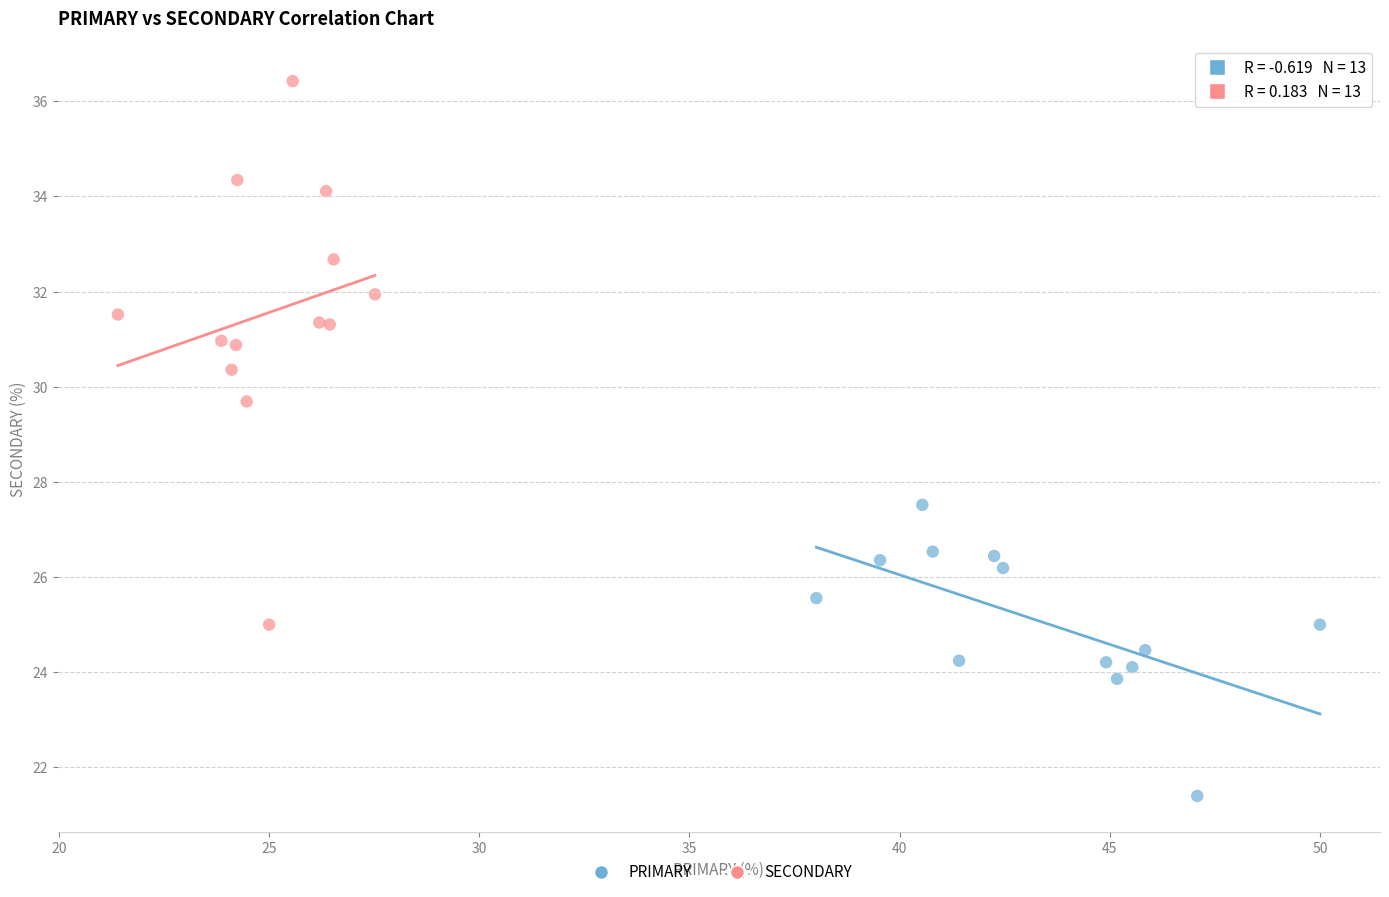

Which series has the largest Y range (max minus min)?

SECONDARY